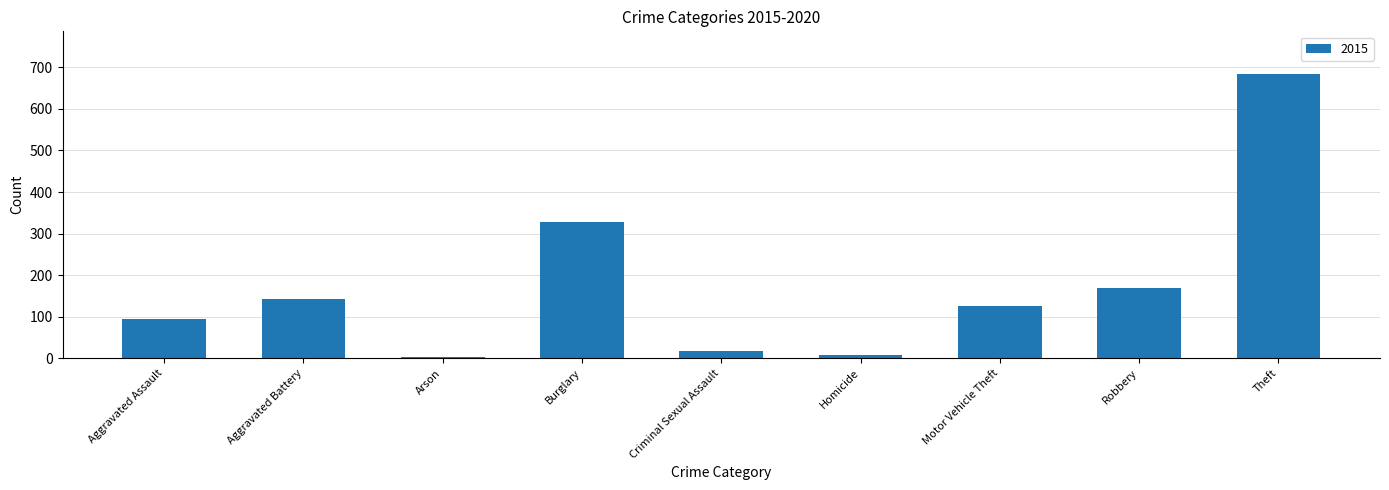

What is the approximate value at Burglary, to the nearest 50?

350